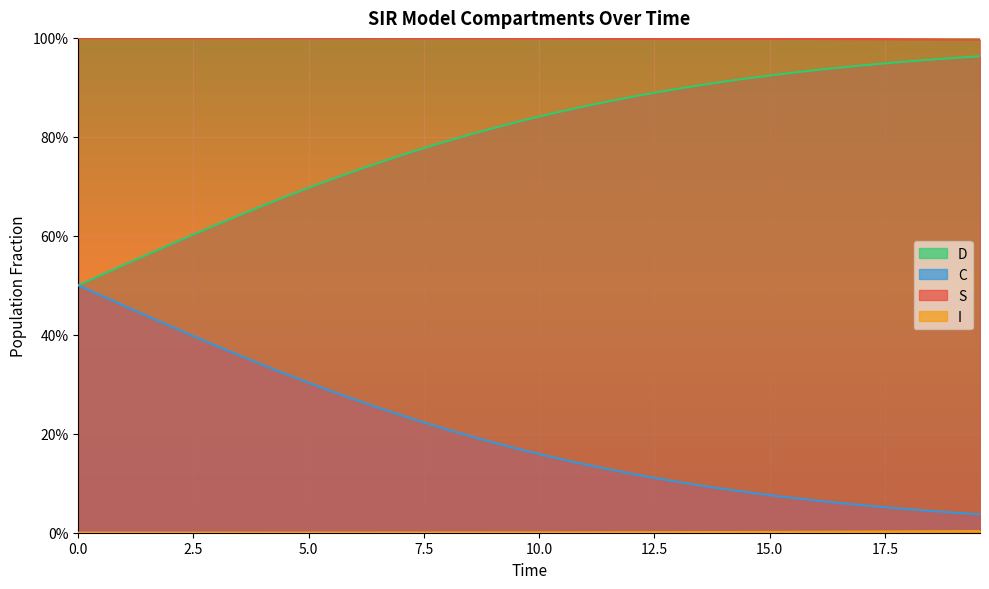

True or false: C and S cross at least once.

False